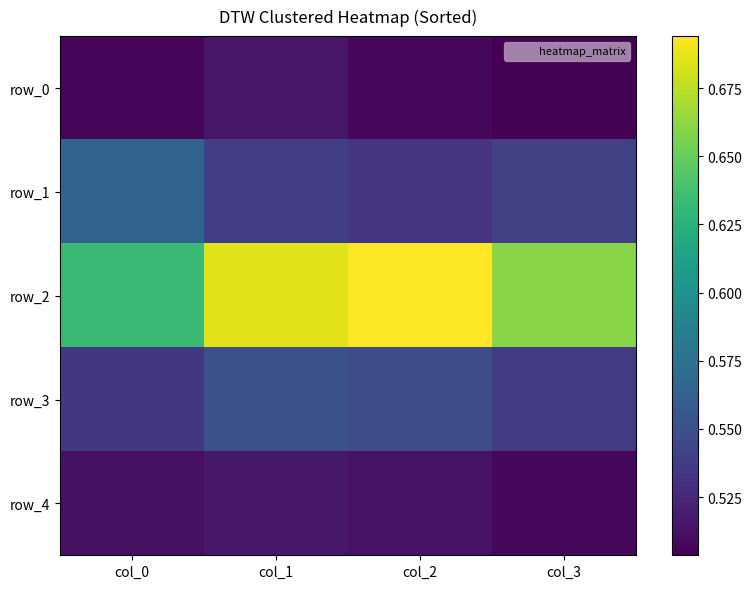

Is it true that row_0 equals 0.5 at col_3?

True